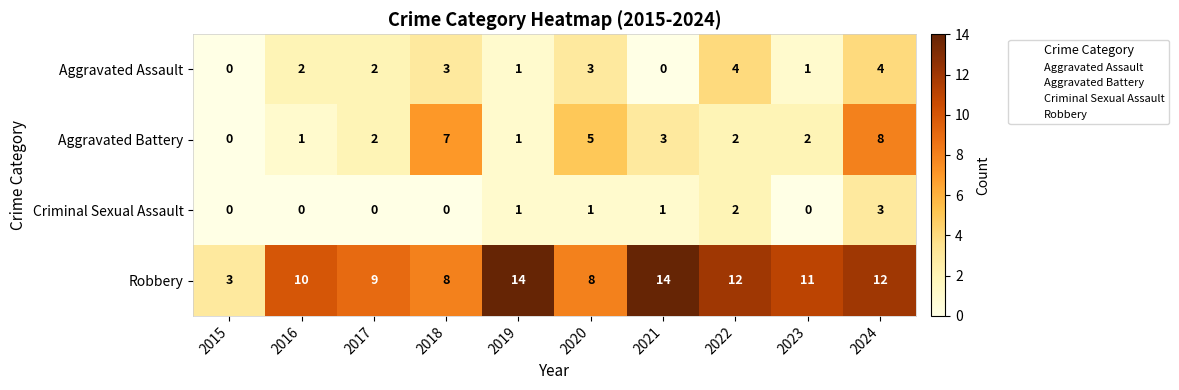

What is the greatest value displayed?

14